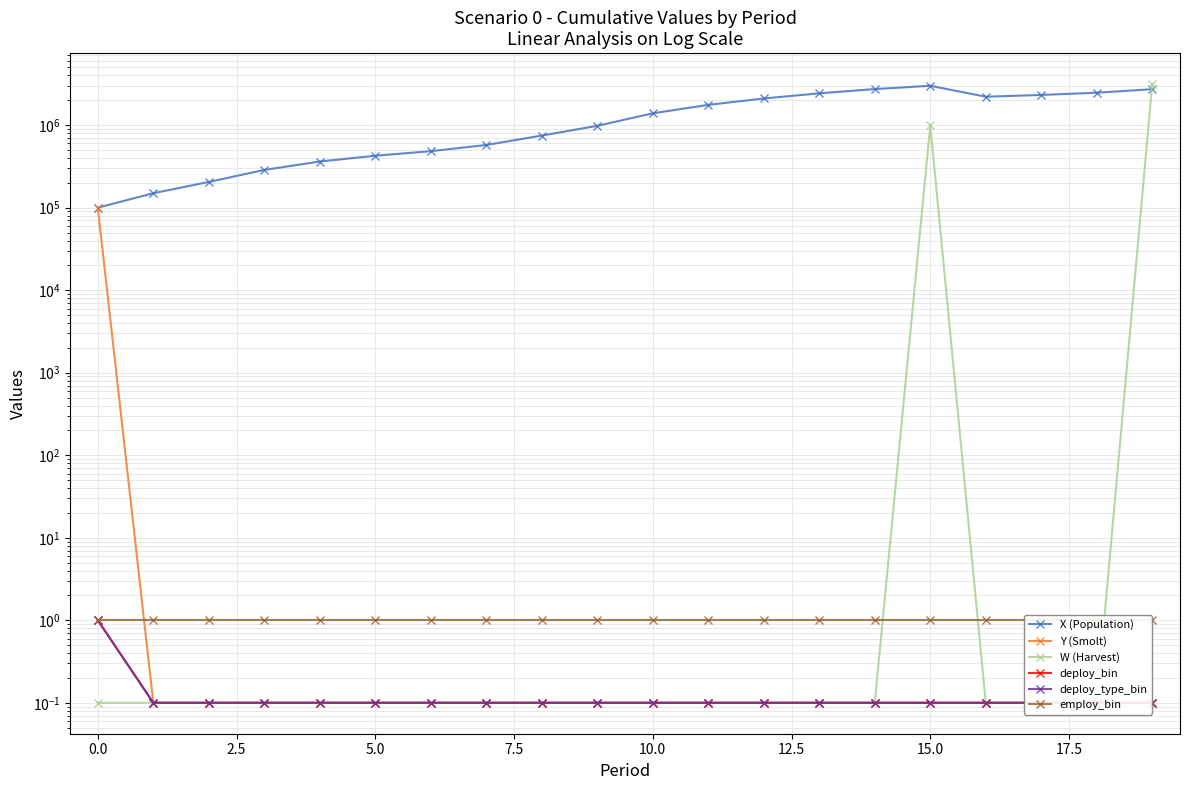

What is the average value of the employ_bin series?

1.0